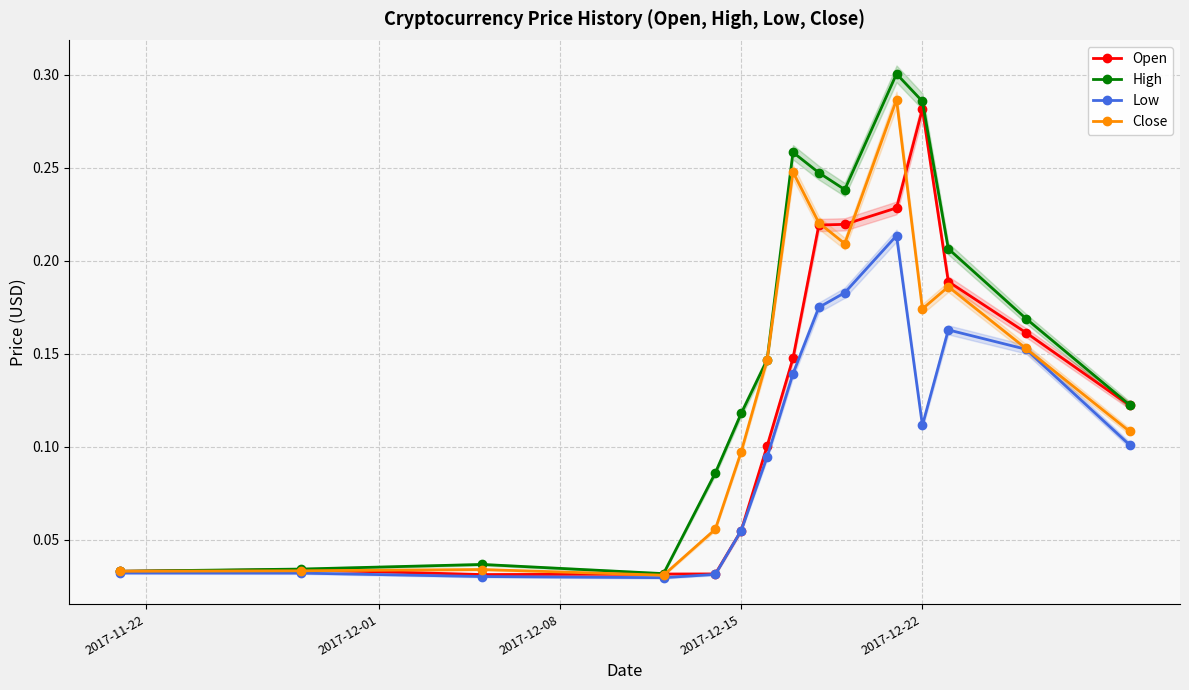

What are all the series names shown in the legend?

Open, High, Low, Close